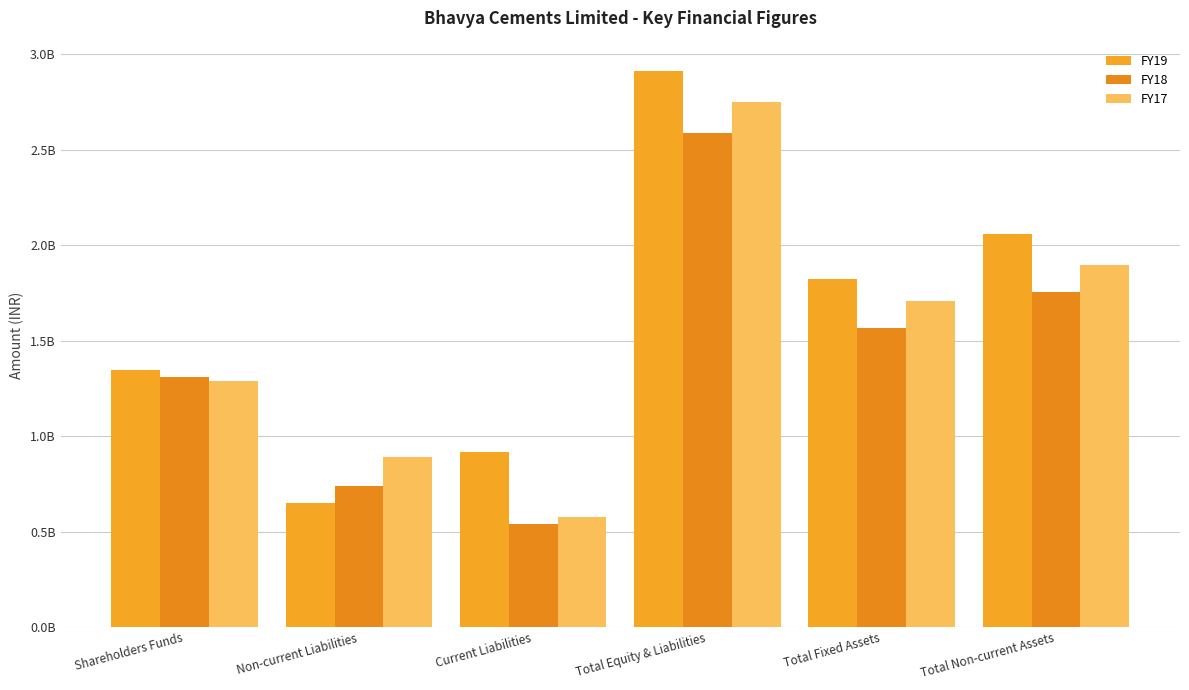

Read the FY17 value at Current Liabilities, to the nearest 100.

575434800